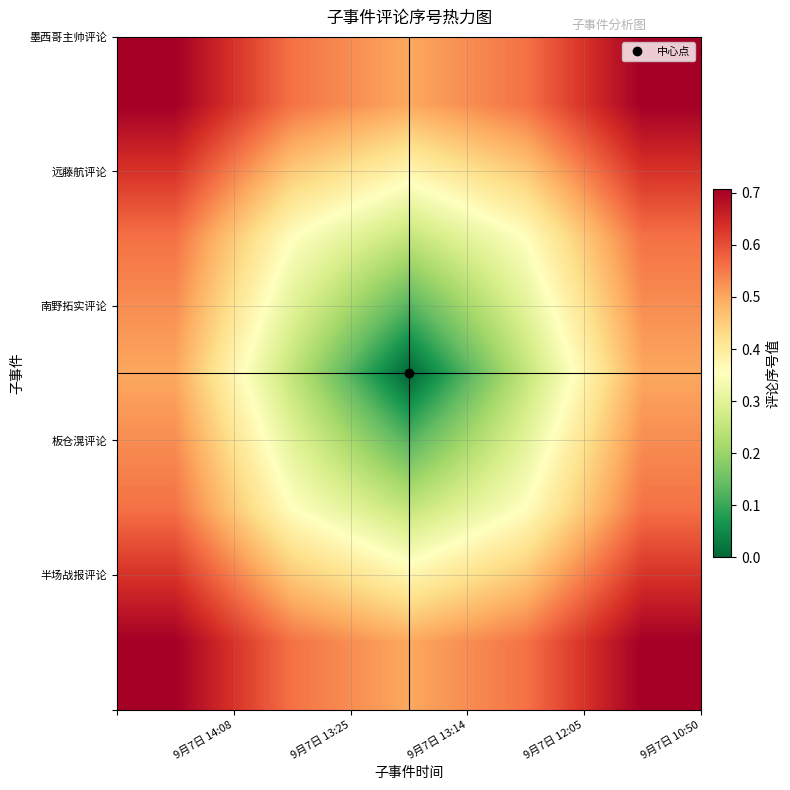

How many series are shown in this chart?

5